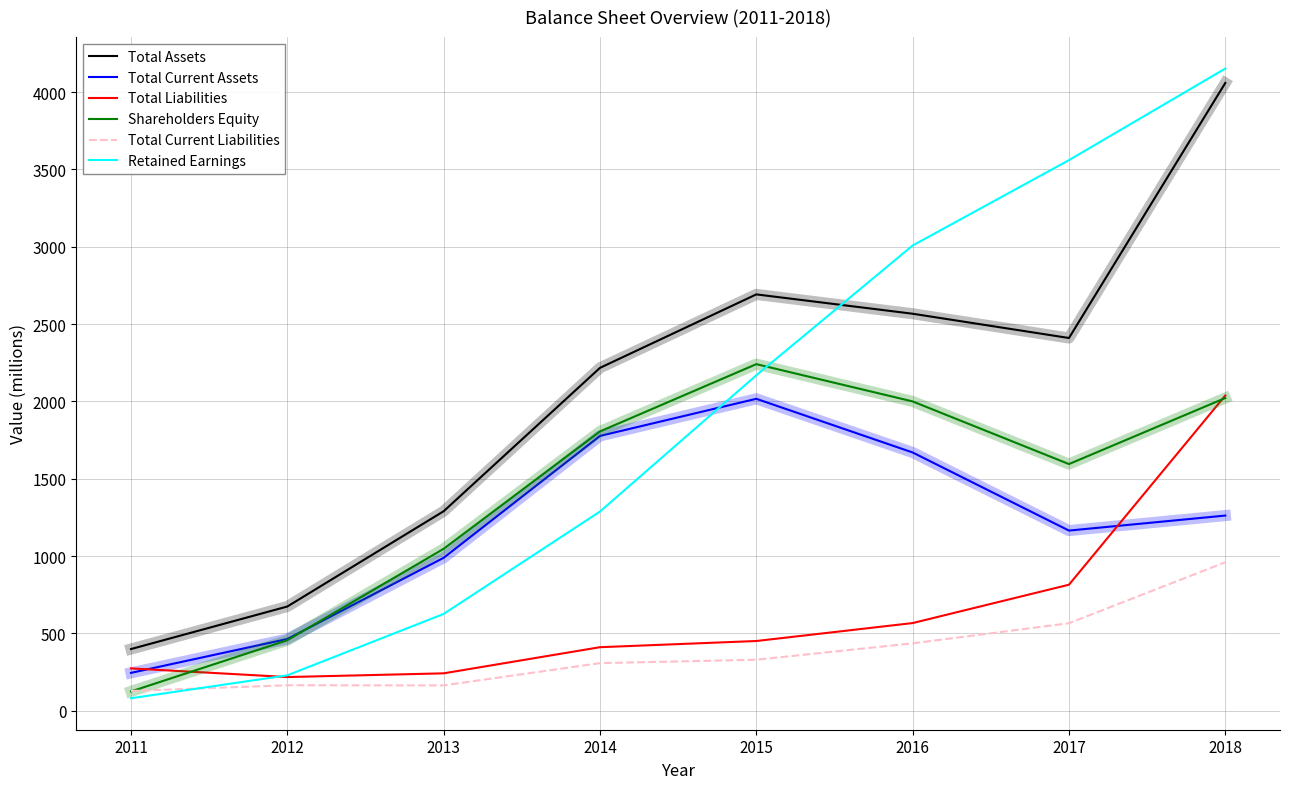

Is this an area chart (filled region under the line)?

No